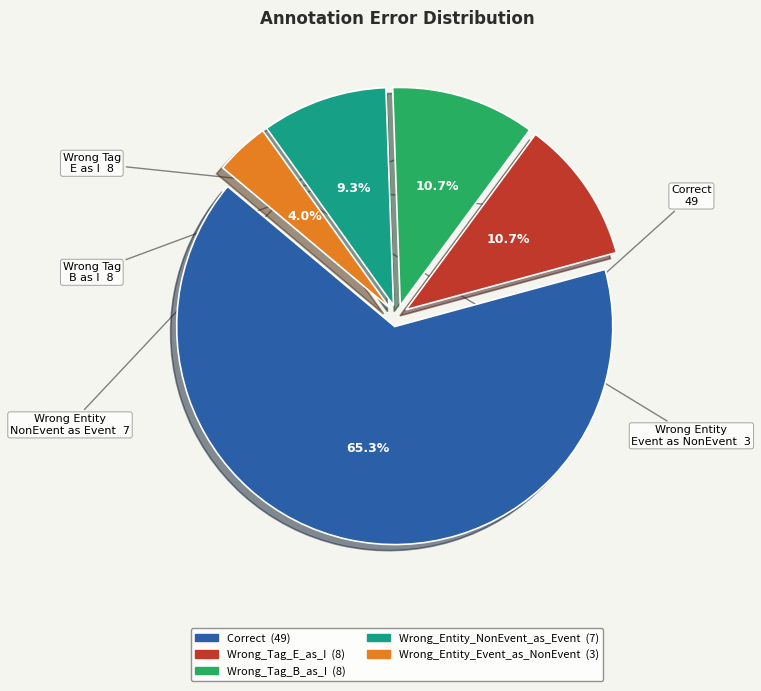

How much of the chart is everything except Wrong_Entity_Event_as_NonEvent?

96.0%